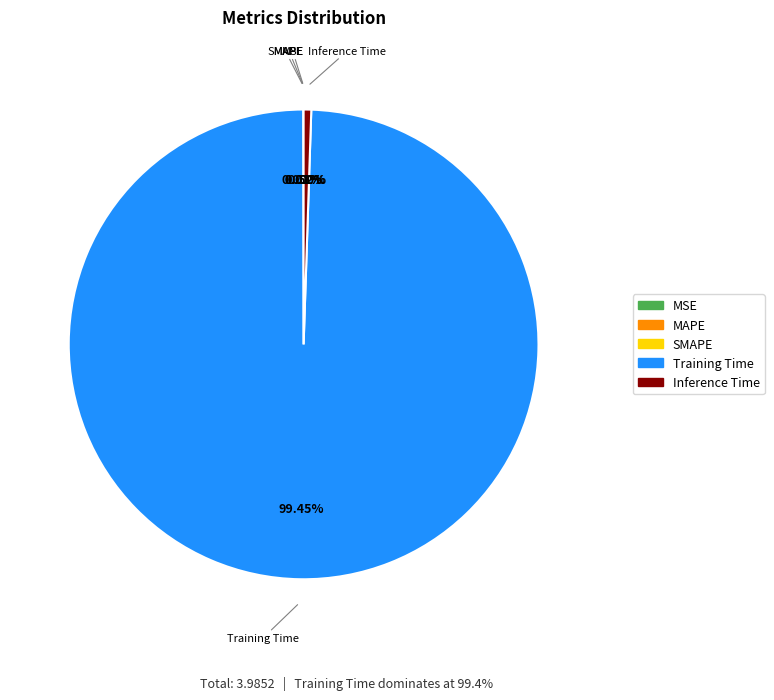

What is the largest slice in the pie chart?

Training Time